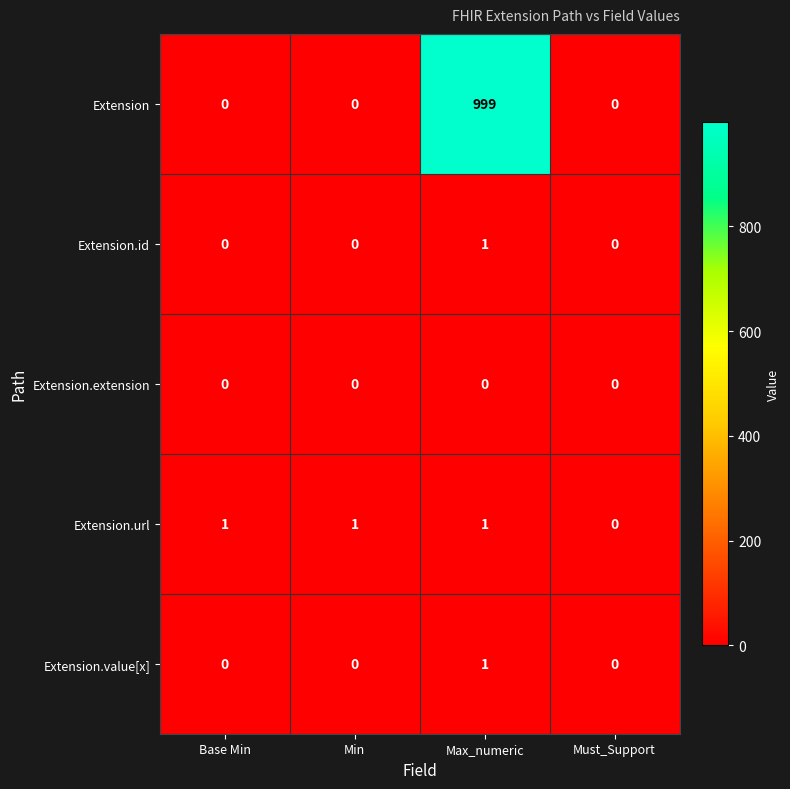

Reading left to right, transcribe all the data shown in this chart.

Extension: 0	0	999	0
Extension.id: 0	0	1	0
Extension.extension: 0	0	0	0
Extension.url: 1	1	1	0
Extension.value[x]: 0	0	1	0